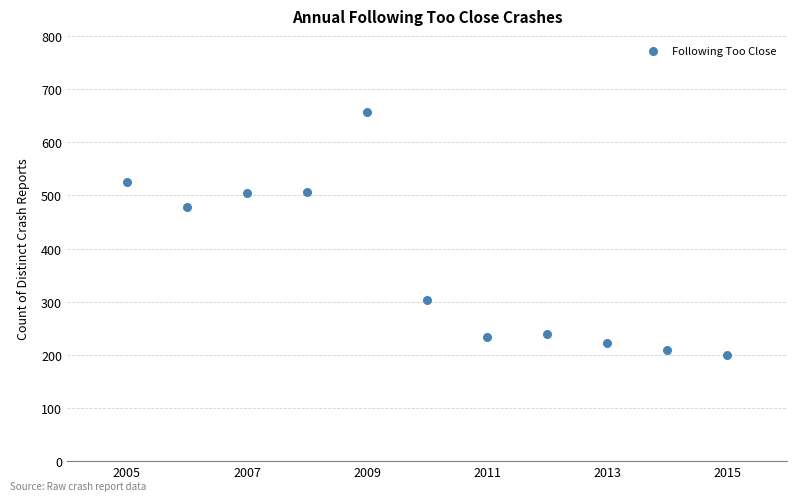

What Y value in the scatter plot is closest to 428?

479